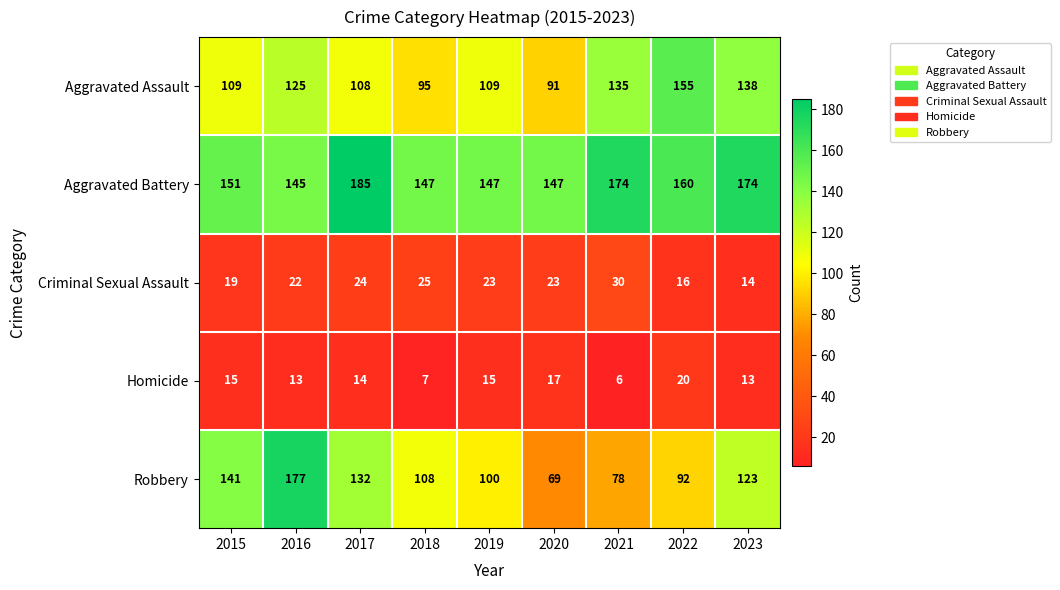

Which category has the highest value in the Criminal Sexual Assault series?

2021